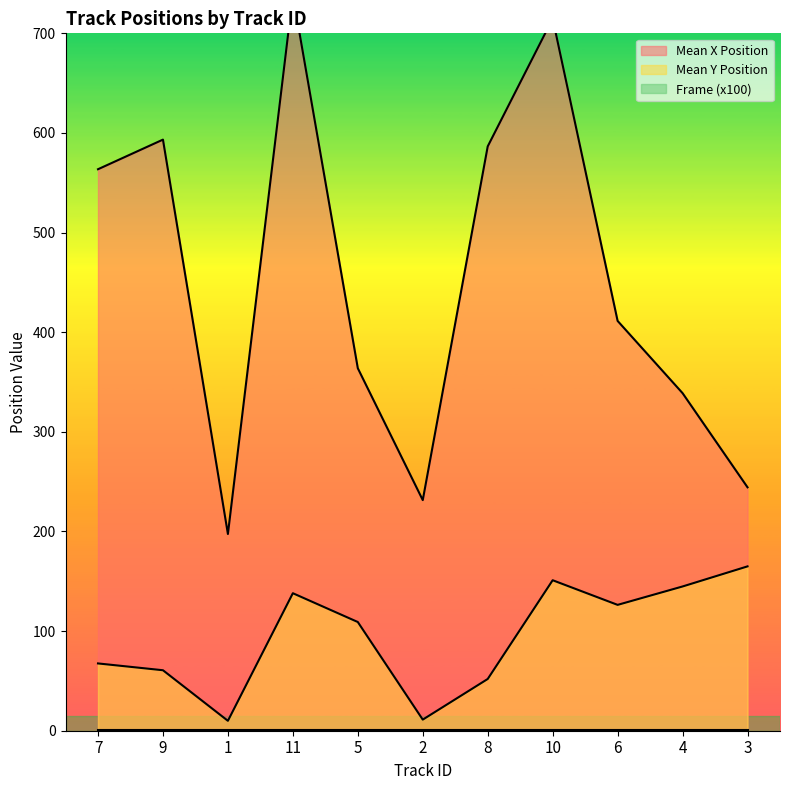

How many data points in Mean Y Position are less than 109?

5